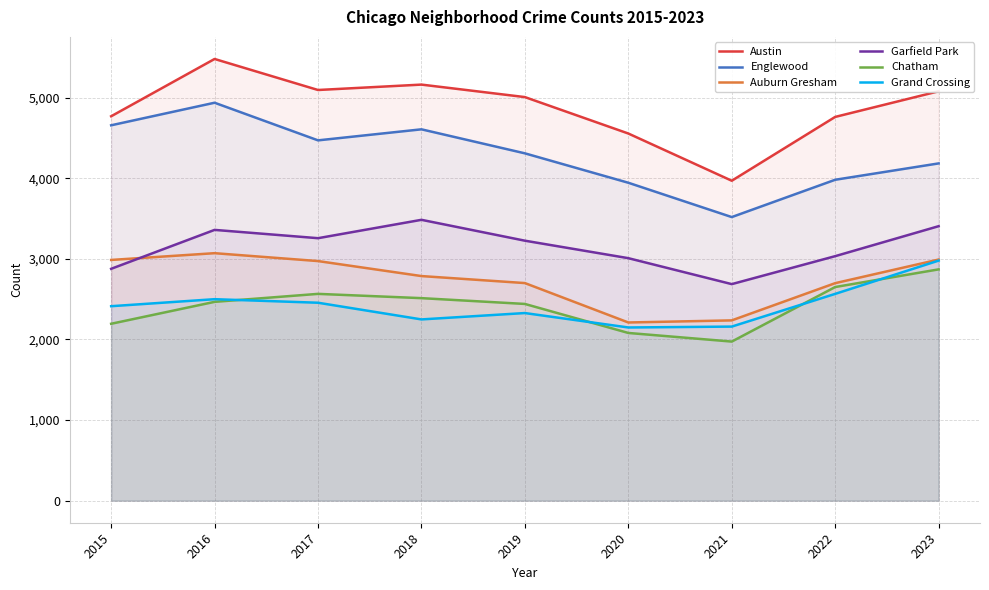

Does the chart display data point markers on the line(s)?

No